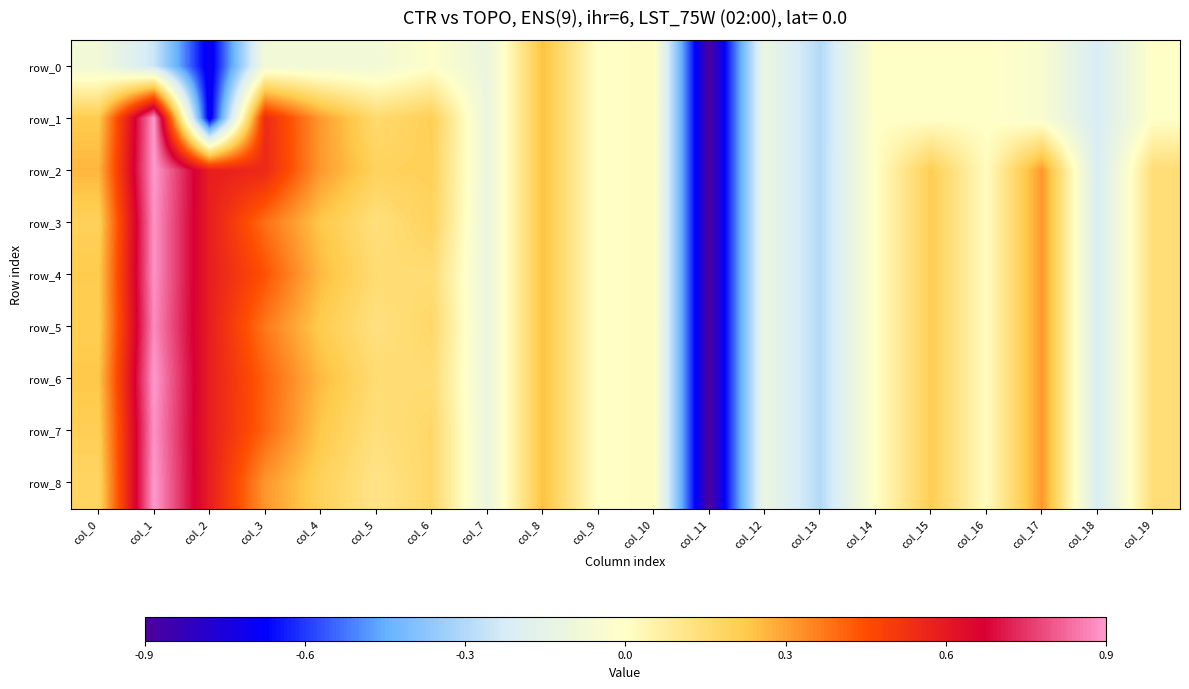

List the series in order of their peak value, lowest first.

row_0, row_5, row_3, row_4, row_7, row_1, row_2, row_6, row_8